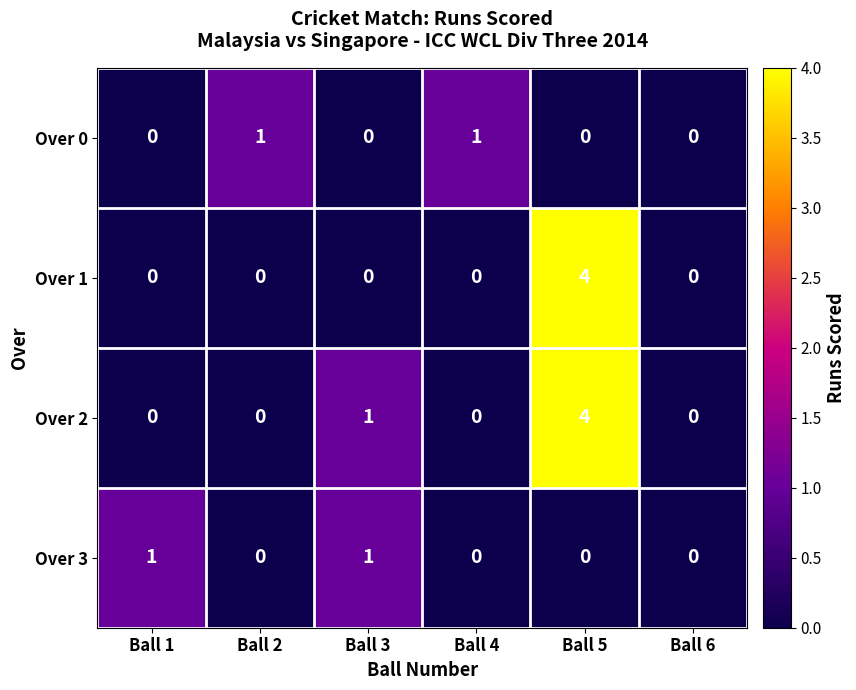

At which label is Over 2 closest to 2?

Ball 3